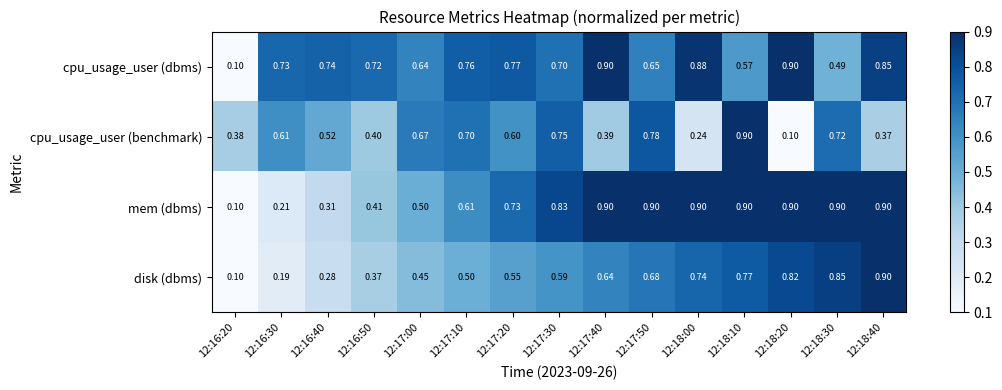

What is the total value across all series at 12:17:50?

3.0